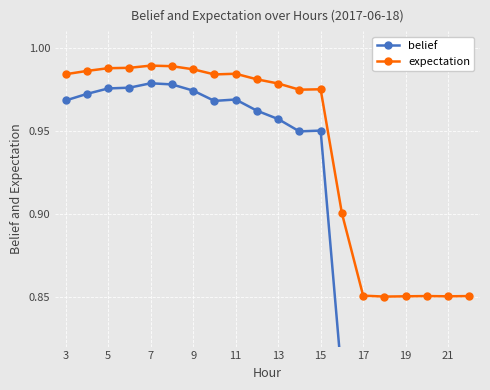

True or false: expectation has a value of 1.7 at 3.

False